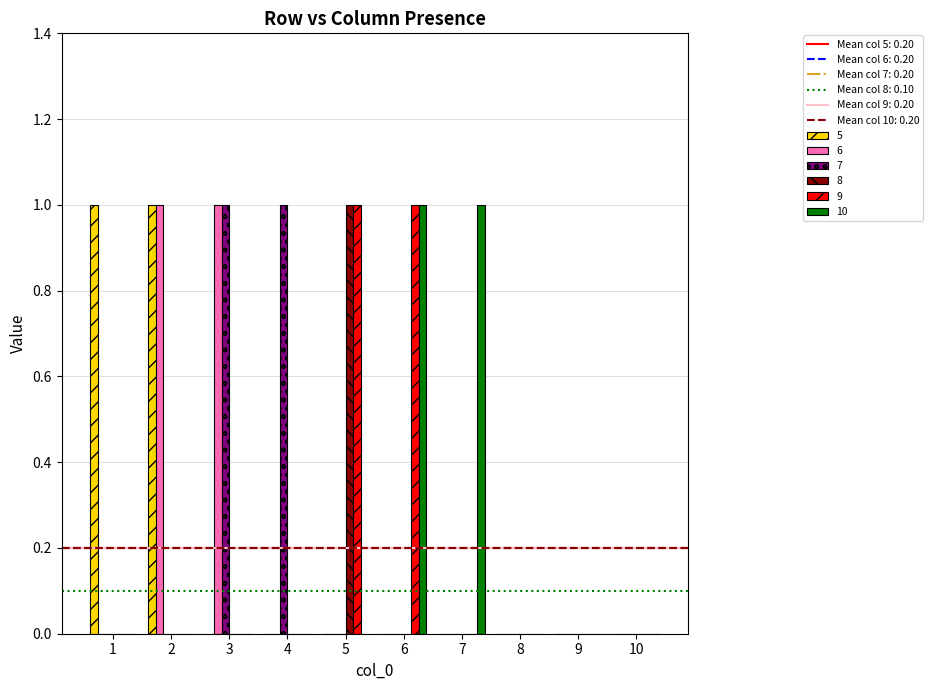

Is the value of 7 at 2 greater than the value of 10 at 7?

No